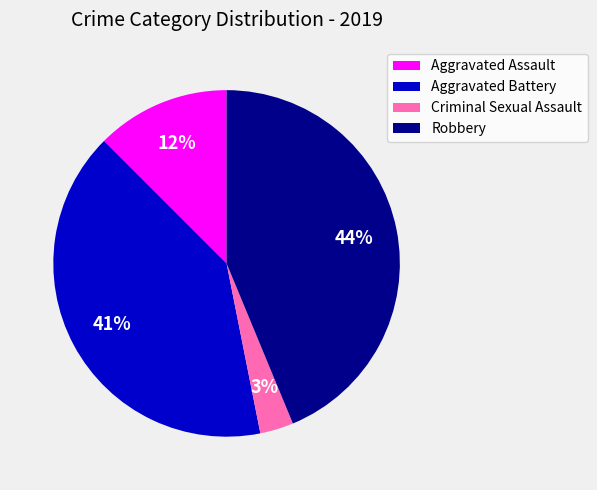

Is there any slice that represents more than half of the pie?

No